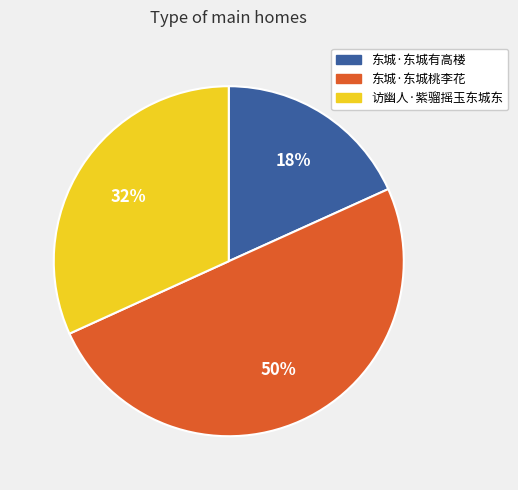

Which slice is the smallest?

东城·东城有高楼